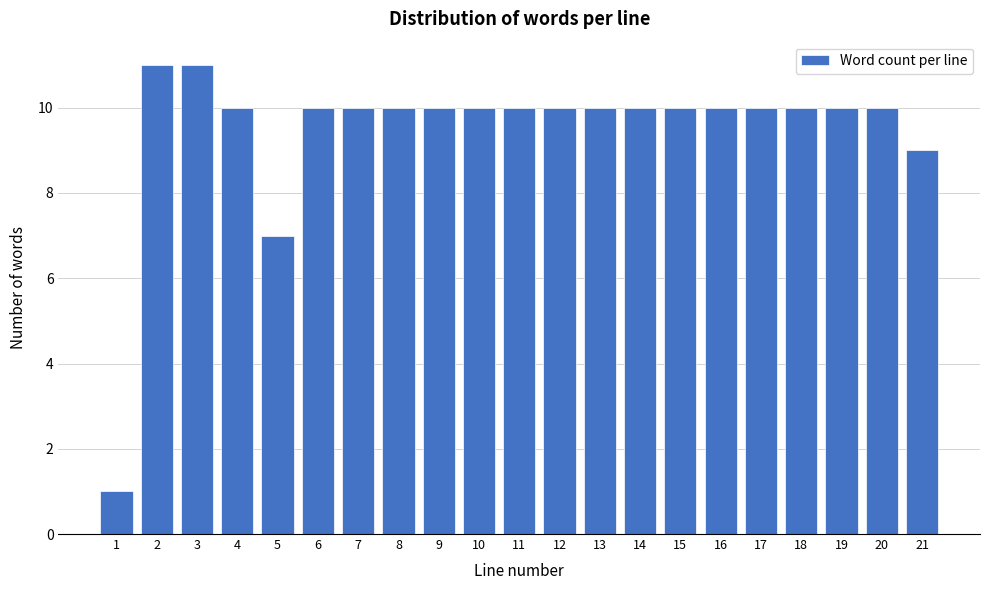

Reading left to right, transcribe all the data shown in this chart.

1=1	2=11	3=11	4=10	5=7	6=10	7=10	8=10	9=10	10=10	11=10	12=10	13=10	14=10	15=10	16=10	17=10	18=10	19=10	20=10	21=9